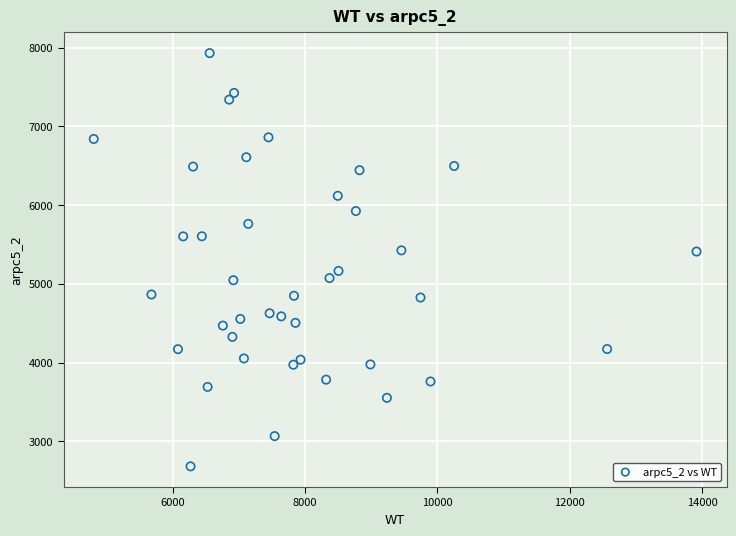

What is the range of X values (max minus min)?

9109.8